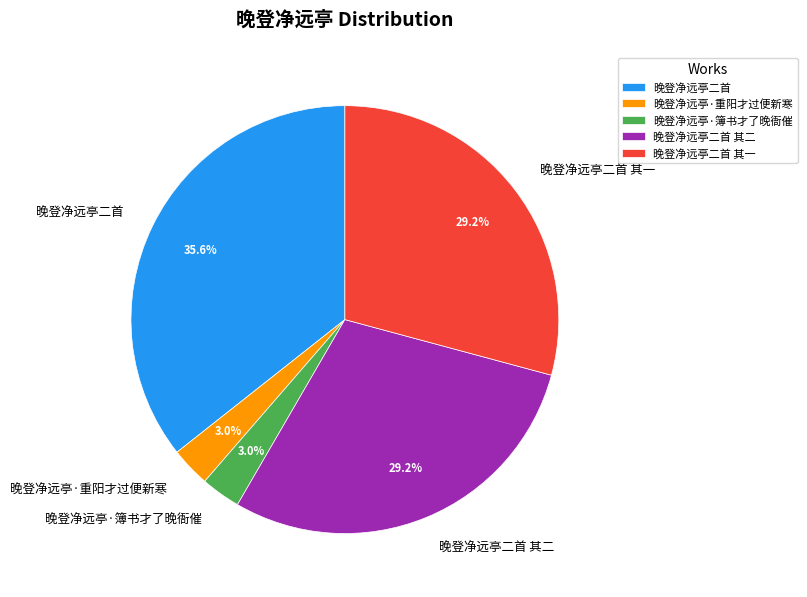

How much of the chart is everything except 晚登净远亭二首 其一?

70.8%